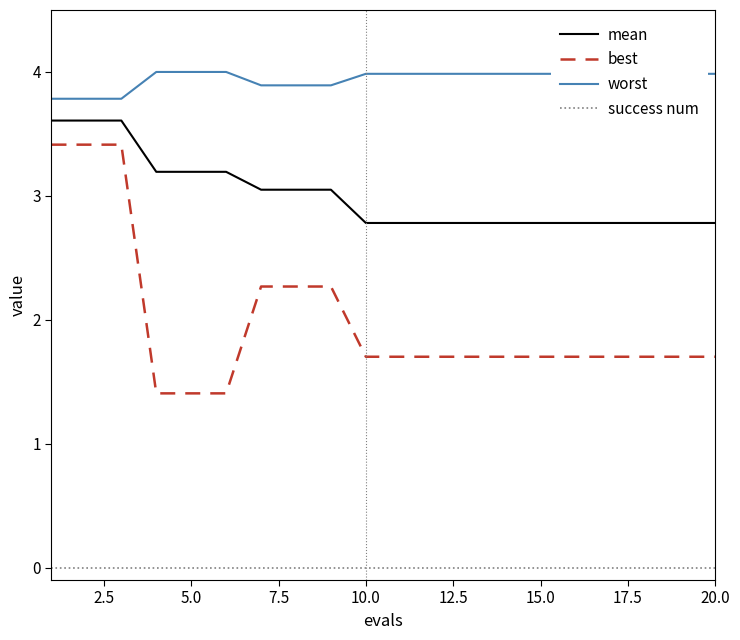

True or false: success num and worst intersect in this chart.

False